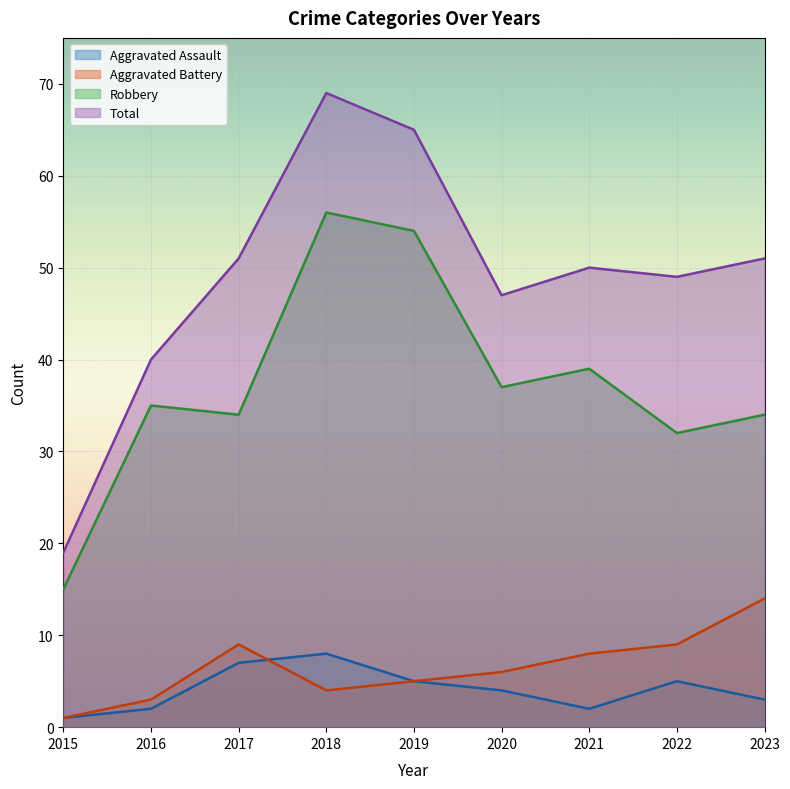

Reading left to right, transcribe all the data shown in this chart.

Aggravated Assault: 2015=1	2016=2	2017=7	2018=8	2019=5	2020=4	2021=2	2022=5	2023=3
Aggravated Battery: 2015=1	2016=3	2017=9	2018=4	2019=5	2020=6	2021=8	2022=9	2023=14
Robbery: 2015=15	2016=35	2017=34	2018=56	2019=54	2020=37	2021=39	2022=32	2023=34
Total: 2015=19	2016=40	2017=51	2018=69	2019=65	2020=47	2021=50	2022=49	2023=51